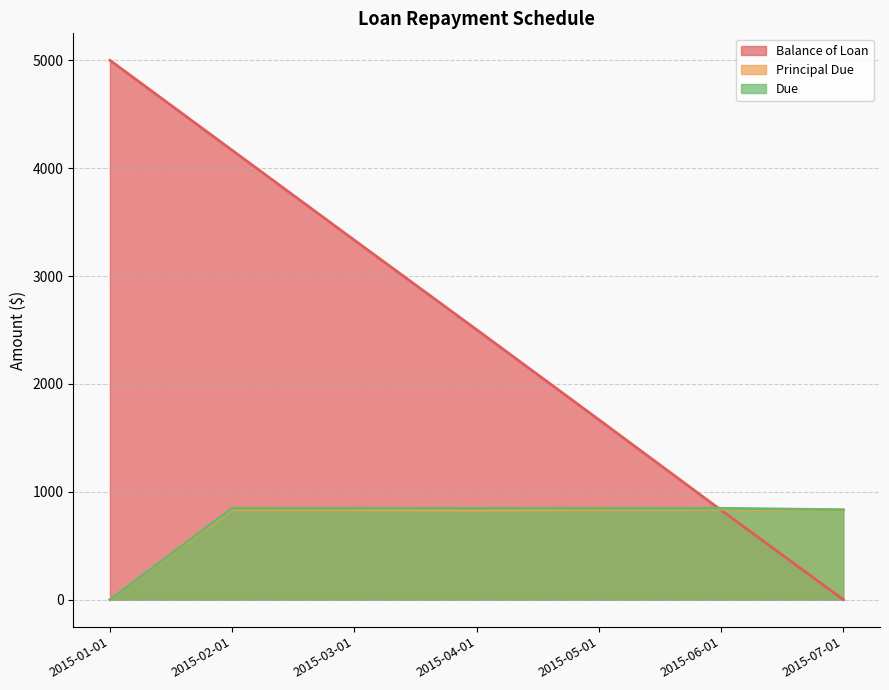

The Due series shows 846.9 at 2015-06-01. True or false?

True